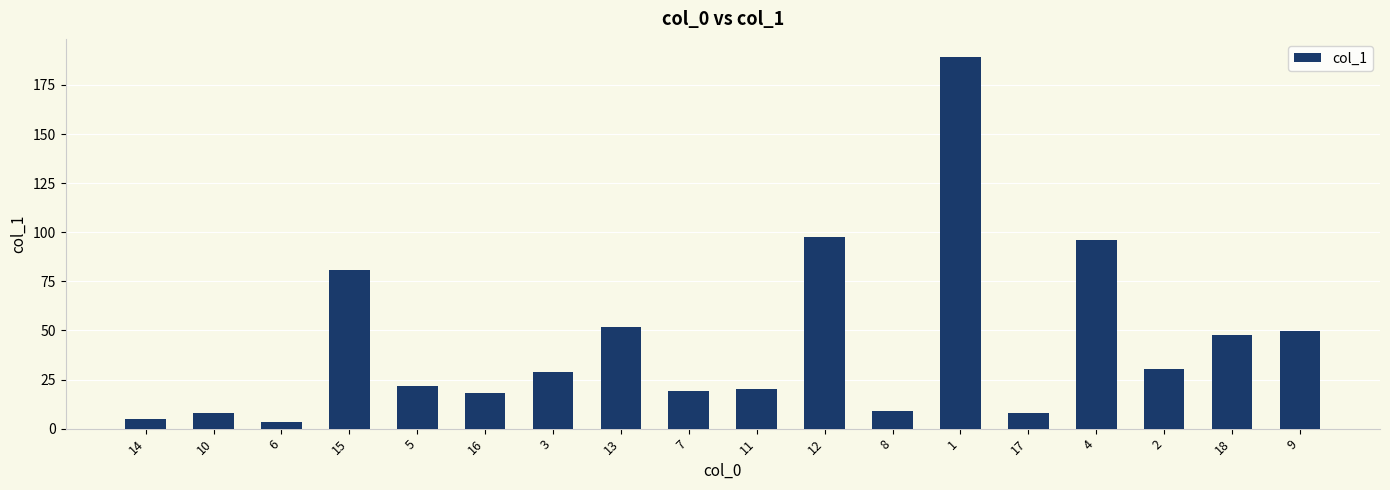

Are the bars horizontal?

No